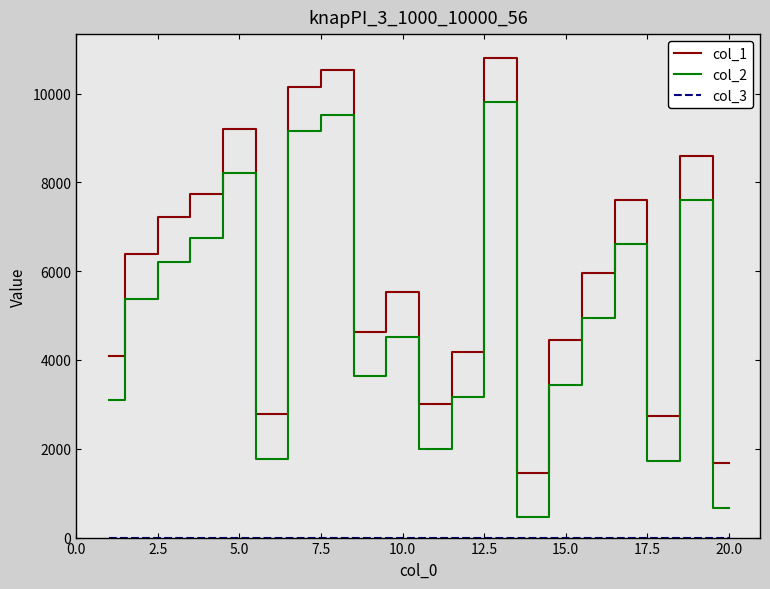

True or false: col_2 and col_1 cross at least once.

False